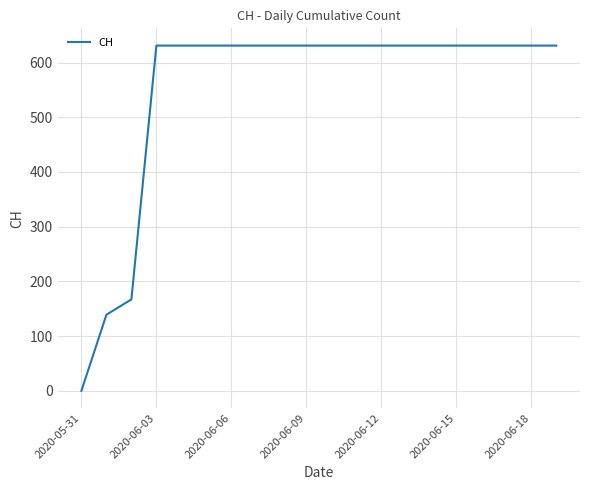

What is the greatest value displayed?

631